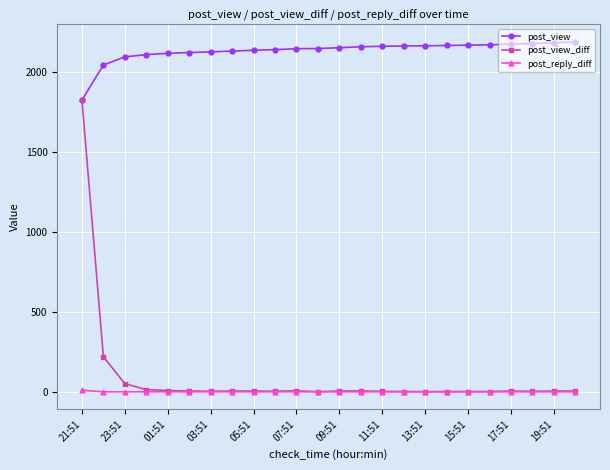

True or false: post_reply_diff and post_view intersect in this chart.

False